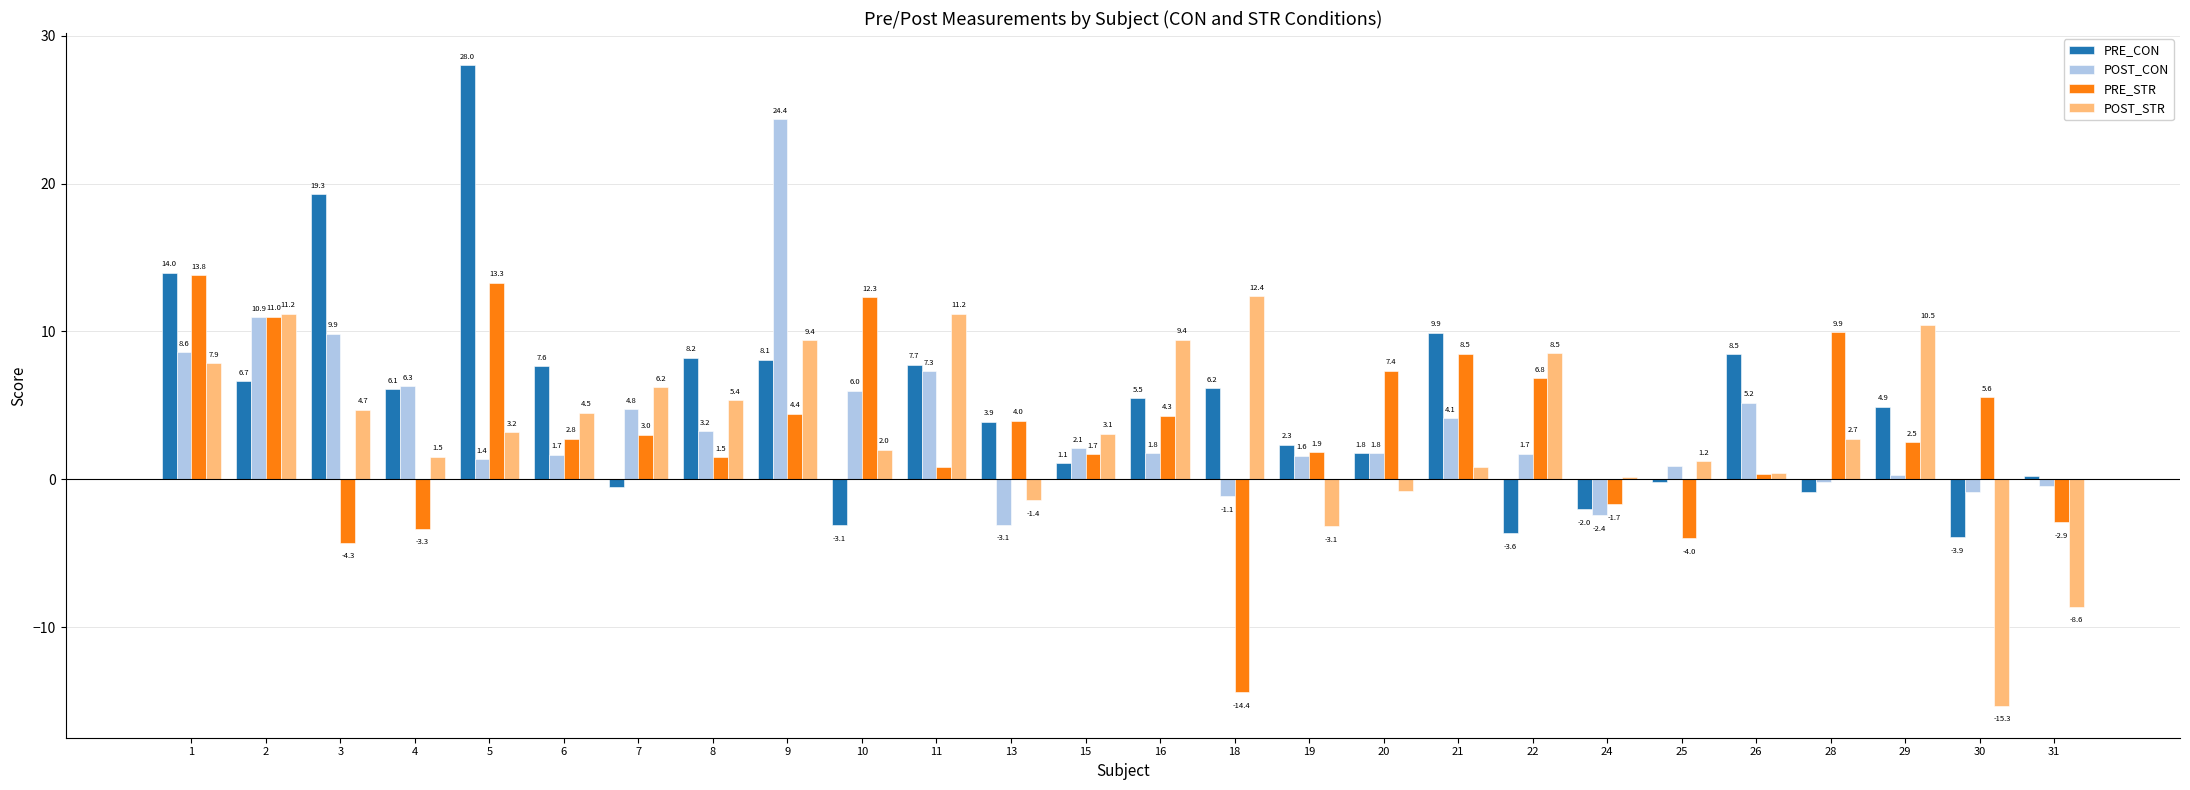

Which label corresponds to the smallest value in the chart?

30